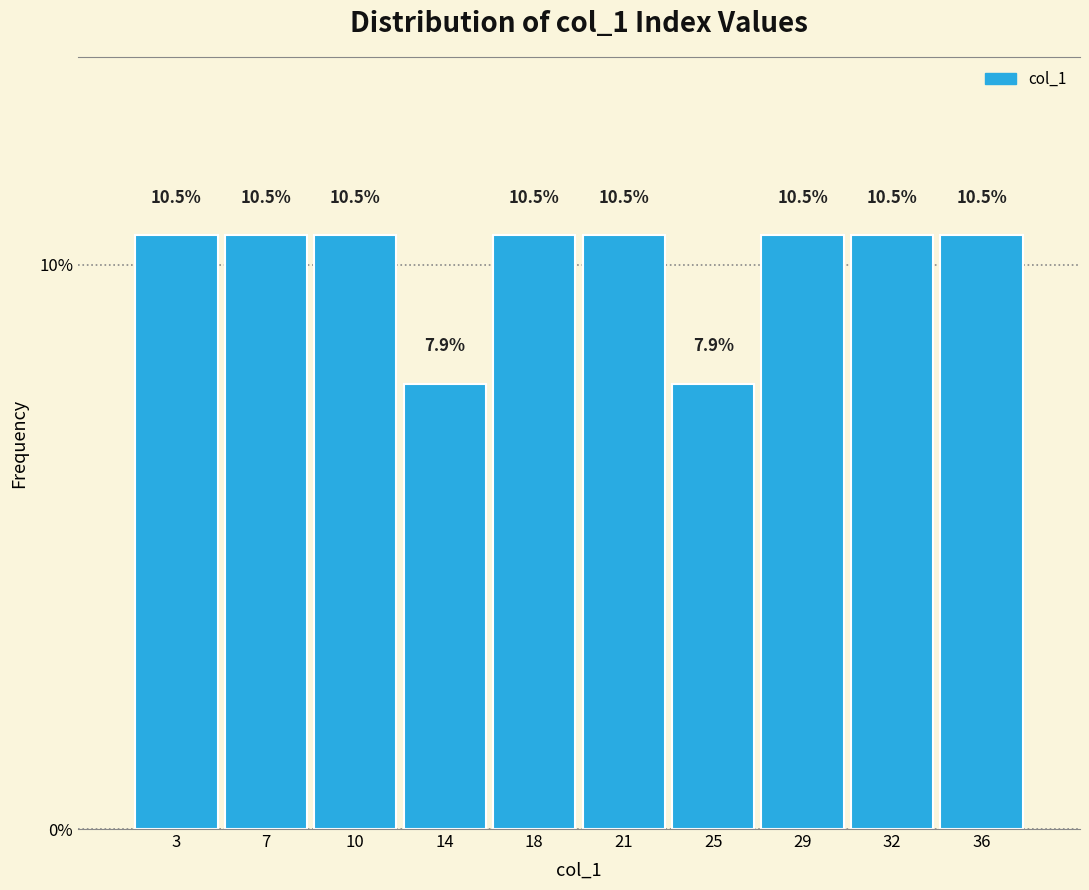

Reading right to left, list all the values displayed in this chart.

10.5	10.5	10.5	7.9	10.5	10.5	7.9	10.5	10.5	10.5